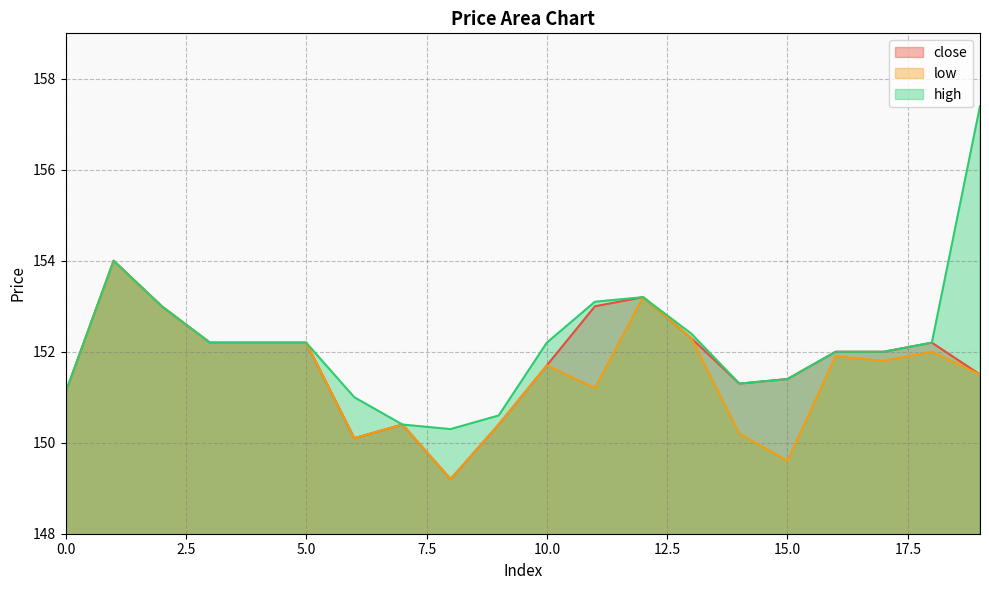

True or false: low and high cross at least once.

False